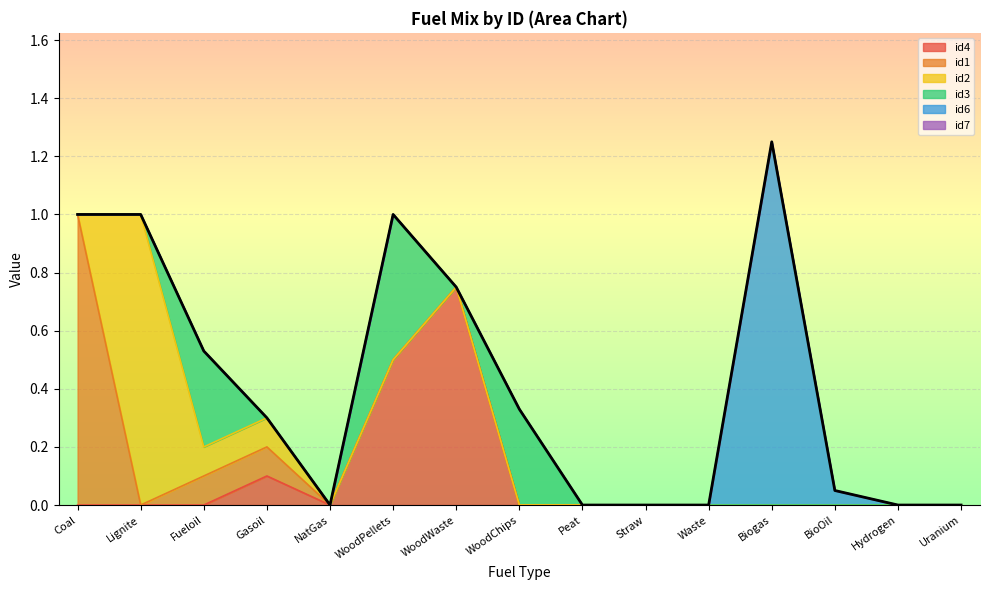

Rank the series at WoodChips from highest to lowest value.

id3, id4, id1, id2, id6, id7